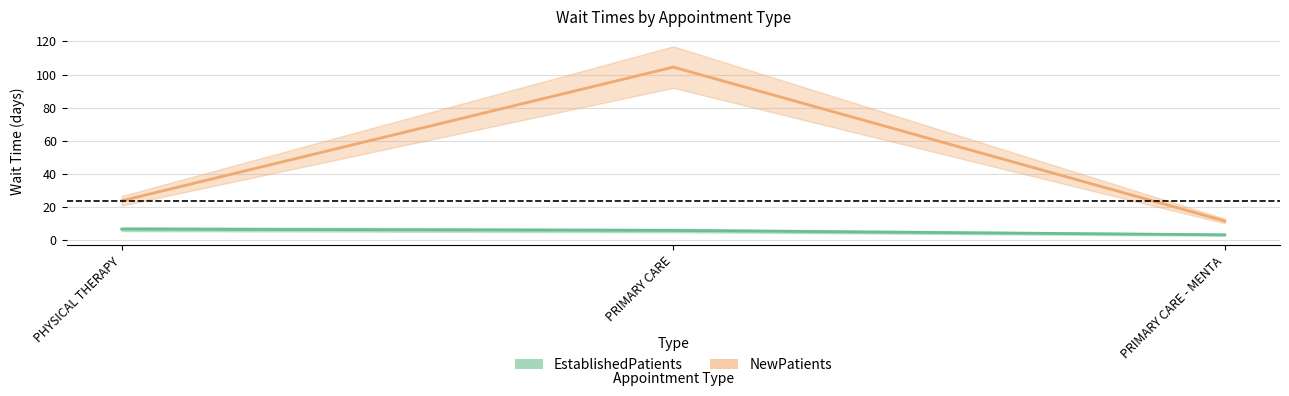

The NewPatients series shows 11.2 at PHYSICAL THERAPY. True or false?

False